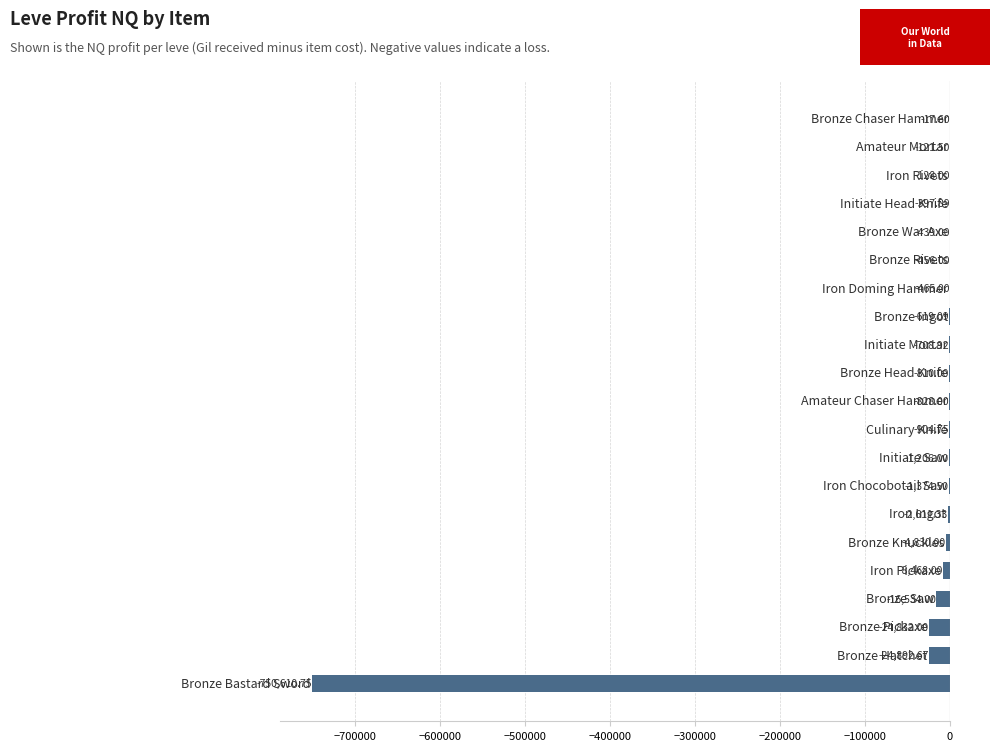

What is the sum of all values?

-841255.0